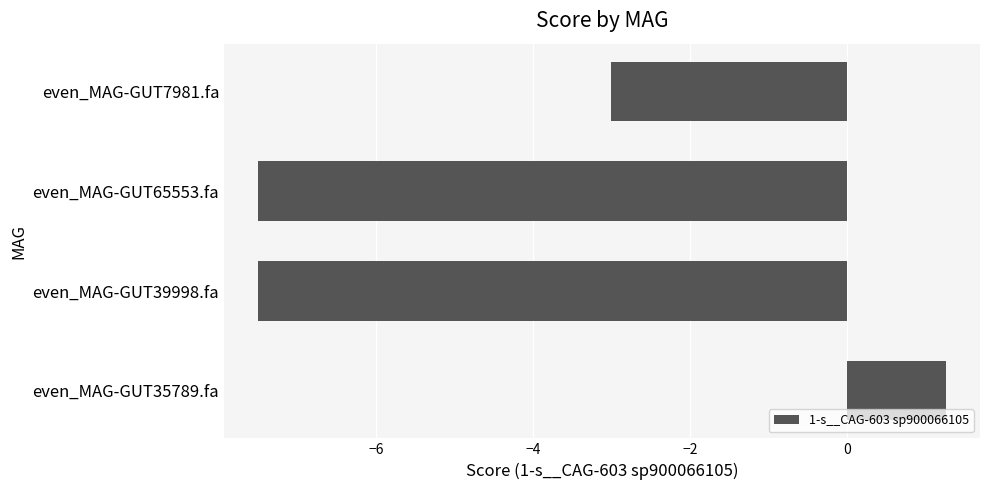

At which label is the value closest to -3?

even_MAG-GUT7981.fa